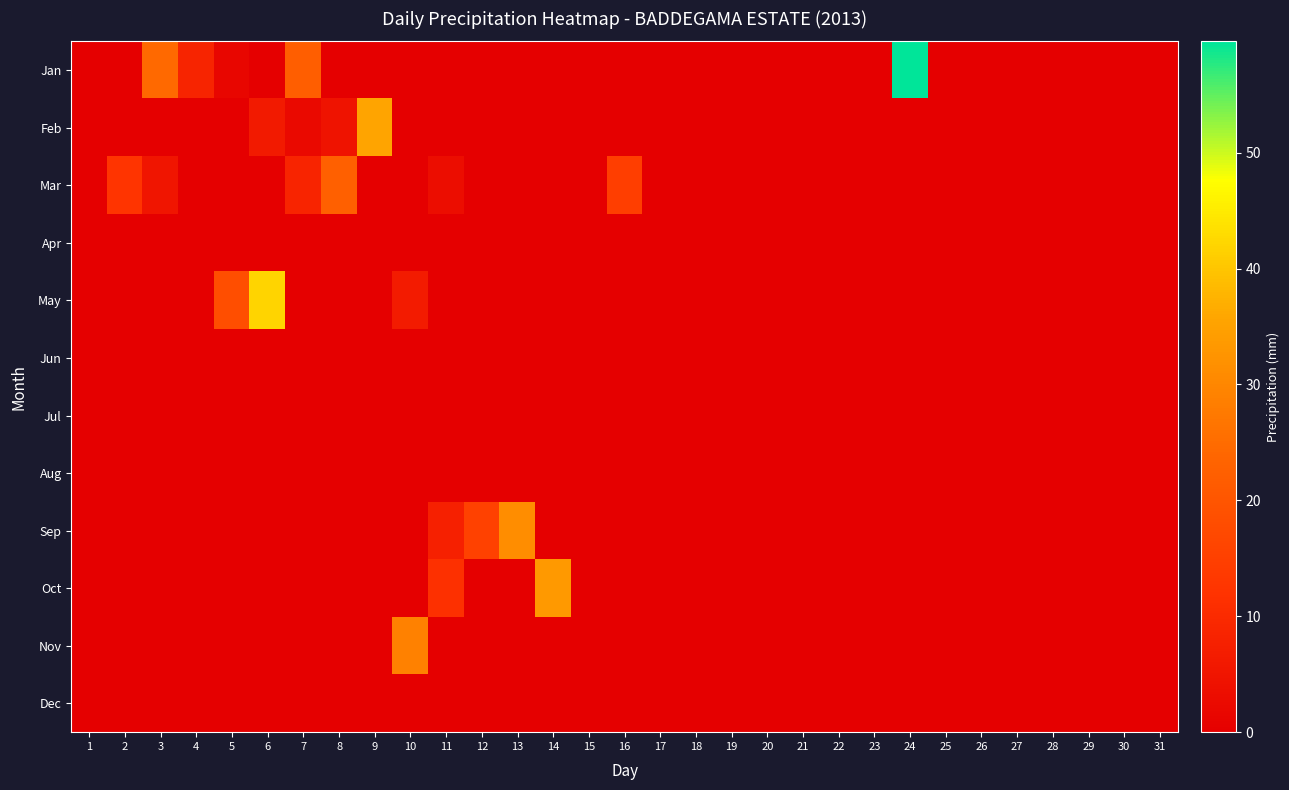

Reading left to right, what are all the values shown in this chart?

Jan: 1=0.0	2=0.0	3=24.6	4=8.4	5=1.5	6=0.0	7=21.9	8=0.0	9=0.0	10=0.0	11=0.0	12=0.0	13=0.0	14=0.0	15=0.0	16=0.0	17=0.0	18=0.0	19=0.0	20=0.0	21=0.0	22=0.0	23=0.0	24=59.6	25=0.0	26=0.0	27=0.0	28=0.0	29=0.0	30=0.0	31=0.0
Feb: 1=0.0	2=0.0	3=0.0	4=0.0	5=0.0	6=6.1	7=2.1	8=4.6	9=35.6	10=0.0	11=0.0	12=0.0	13=0.0	14=0.0	15=0.0	16=0.0	17=0.0	18=0.0	19=0.0	20=0.0	21=0.0	22=0.0	23=0.0	24=0.0	25=0.0	26=0.0	27=0.0	28=0.0	29=0.0	30=0.0	31=0.0
Mar: 1=0.0	2=12.3	3=5.1	4=0.0	5=0.0	6=0.0	7=8.7	8=22.4	9=0.0	10=0.0	11=3.2	12=0.0	13=0.0	14=0.0	15=0.0	16=14.5	17=0.0	18=0.0	19=0.0	20=0.0	21=0.0	22=0.0	23=0.0	24=0.0	25=0.0	26=0.0	27=0.0	28=0.0	29=0.0	30=0.0	31=0.0
Apr: 1=0.0	2=0.0	3=0.0	4=0.0	5=0.0	6=0.0	7=0.0	8=0.0	9=0.0	10=0.0	11=0.0	12=0.0	13=0.0	14=0.0	15=0.0	16=0.0	17=0.0	18=0.0	19=0.0	20=0.0	21=0.0	22=0.0	23=0.0	24=0.0	25=0.0	26=0.0	27=0.0	28=0.0	29=0.0	30=0.0	31=0.0
May: 1=0.0	2=0.0	3=0.0	4=0.0	5=18.2	6=42.1	7=0.0	8=0.0	9=0.0	10=6.3	11=0.0	12=0.0	13=0.0	14=0.0	15=0.0	16=0.0	17=0.0	18=0.0	19=0.0	20=0.0	21=0.0	22=0.0	23=0.0	24=0.0	25=0.0	26=0.0	27=0.0	28=0.0	29=0.0	30=0.0	31=0.0
Jun: 1=0.0	2=0.0	3=0.0	4=0.0	5=0.0	6=0.0	7=0.0	8=0.0	9=0.0	10=0.0	11=0.0	12=0.0	13=0.0	14=0.0	15=0.0	16=0.0	17=0.0	18=0.0	19=0.0	20=0.0	21=0.0	22=0.0	23=0.0	24=0.0	25=0.0	26=0.0	27=0.0	28=0.0	29=0.0	30=0.0	31=0.0
Jul: 1=0.0	2=0.0	3=0.0	4=0.0	5=0.0	6=0.0	7=0.0	8=0.0	9=0.0	10=0.0	11=0.0	12=0.0	13=0.0	14=0.0	15=0.0	16=0.0	17=0.0	18=0.0	19=0.0	20=0.0	21=0.0	22=0.0	23=0.0	24=0.0	25=0.0	26=0.0	27=0.0	28=0.0	29=0.0	30=0.0	31=0.0
Aug: 1=0.0	2=0.0	3=0.0	4=0.0	5=0.0	6=0.0	7=0.0	8=0.0	9=0.0	10=0.0	11=0.0	12=0.0	13=0.0	14=0.0	15=0.0	16=0.0	17=0.0	18=0.0	19=0.0	20=0.0	21=0.0	22=0.0	23=0.0	24=0.0	25=0.0	26=0.0	27=0.0	28=0.0	29=0.0	30=0.0	31=0.0
Sep: 1=0.0	2=0.0	3=0.0	4=0.0	5=0.0	6=0.0	7=0.0	8=0.0	9=0.0	10=0.0	11=7.8	12=15.3	13=31.2	14=0.0	15=0.0	16=0.0	17=0.0	18=0.0	19=0.0	20=0.0	21=0.0	22=0.0	23=0.0	24=0.0	25=0.0	26=0.0	27=0.0	28=0.0	29=0.0	30=0.0	31=0.0
Oct: 1=0.0	2=0.0	3=0.0	4=0.0	5=0.0	6=0.0	7=0.0	8=0.0	9=0.0	10=0.0	11=11.2	12=0.0	13=0.0	14=33.5	15=0.0	16=0.0	17=0.0	18=0.0	19=0.0	20=0.0	21=0.0	22=0.0	23=0.0	24=0.0	25=0.0	26=0.0	27=0.0	28=0.0	29=0.0	30=0.0	31=0.0
Nov: 1=0.0	2=0.0	3=0.0	4=0.0	5=0.0	6=0.0	7=0.0	8=0.0	9=0.0	10=28.9	11=0.0	12=0.0	13=0.0	14=0.0	15=0.0	16=0.0	17=0.0	18=0.0	19=0.0	20=0.0	21=0.0	22=0.0	23=0.0	24=0.0	25=0.0	26=0.0	27=0.0	28=0.0	29=0.0	30=0.0	31=0.0
Dec: 1=0.0	2=0.0	3=0.0	4=0.0	5=0.0	6=0.0	7=0.0	8=0.0	9=0.0	10=0.0	11=0.0	12=0.0	13=0.0	14=0.0	15=0.0	16=0.0	17=0.0	18=0.0	19=0.0	20=0.0	21=0.0	22=0.0	23=0.0	24=0.0	25=0.0	26=0.0	27=0.0	28=0.0	29=0.0	30=0.0	31=0.0